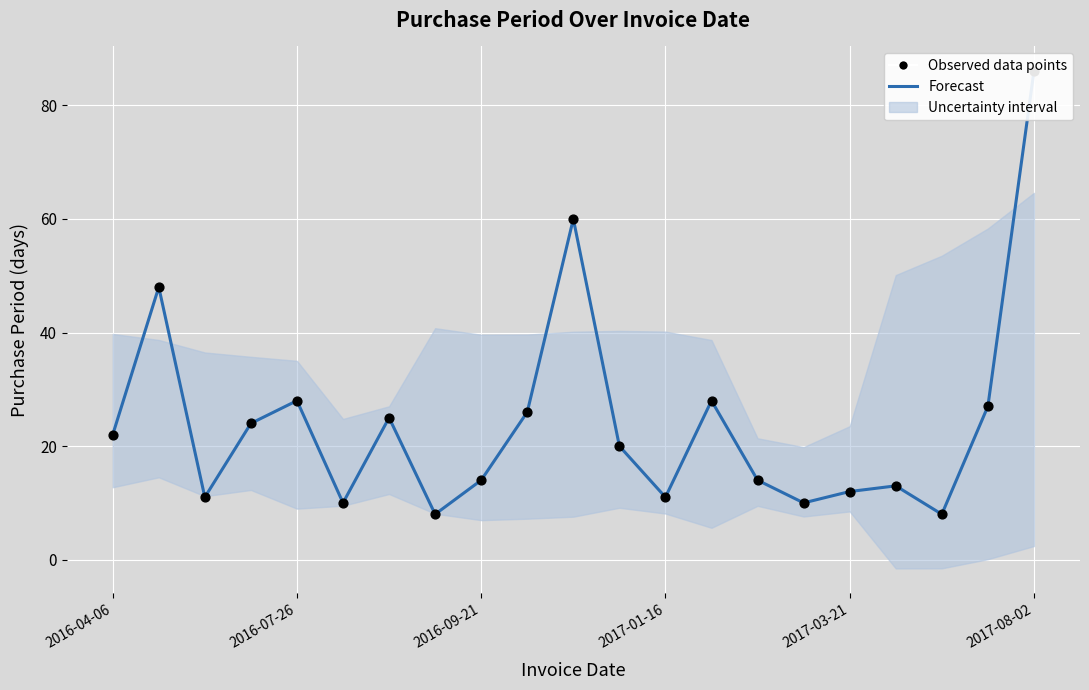

Which series reaches the maximum Y coordinate?

Forecast